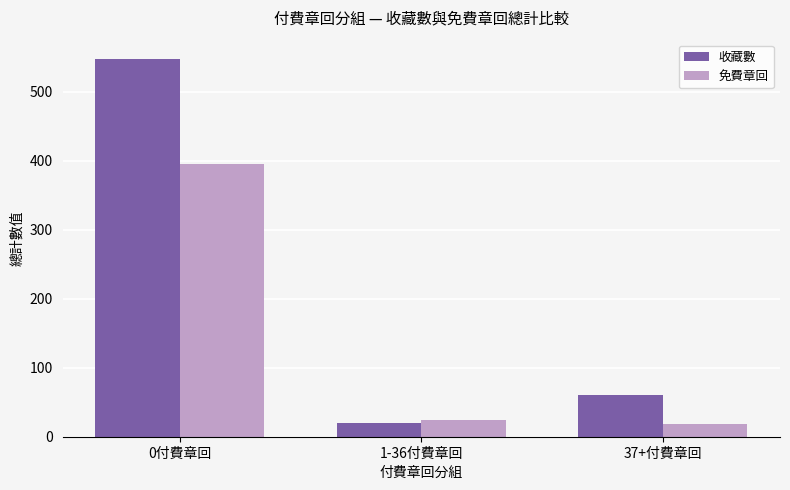

How many bars are there in total?

6